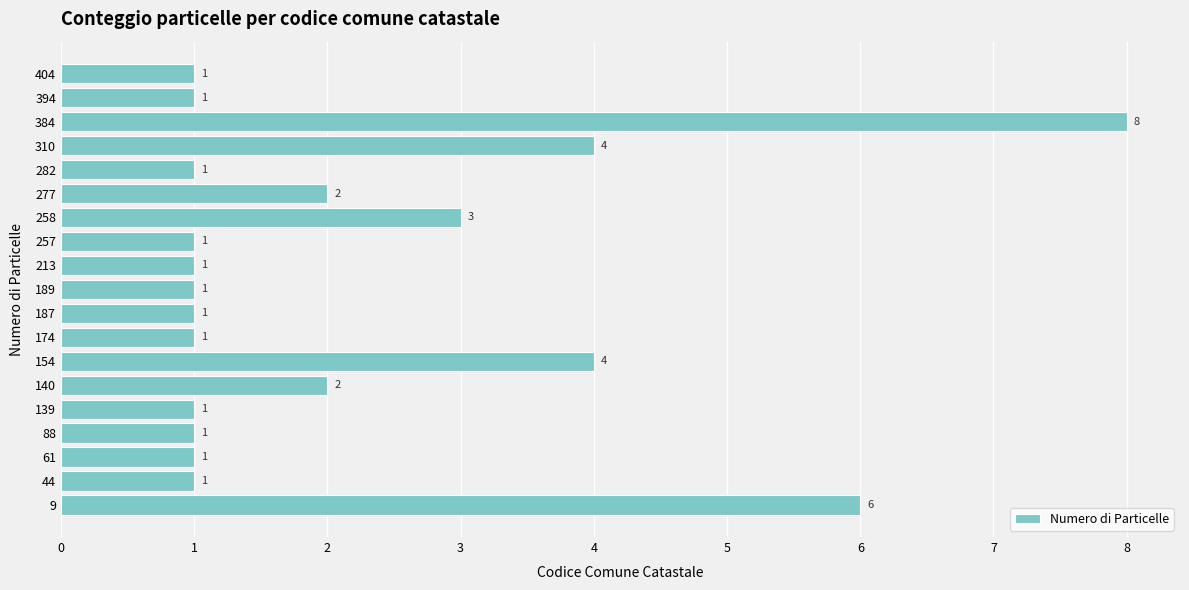

What is the change in value from 213 to 258?

+2